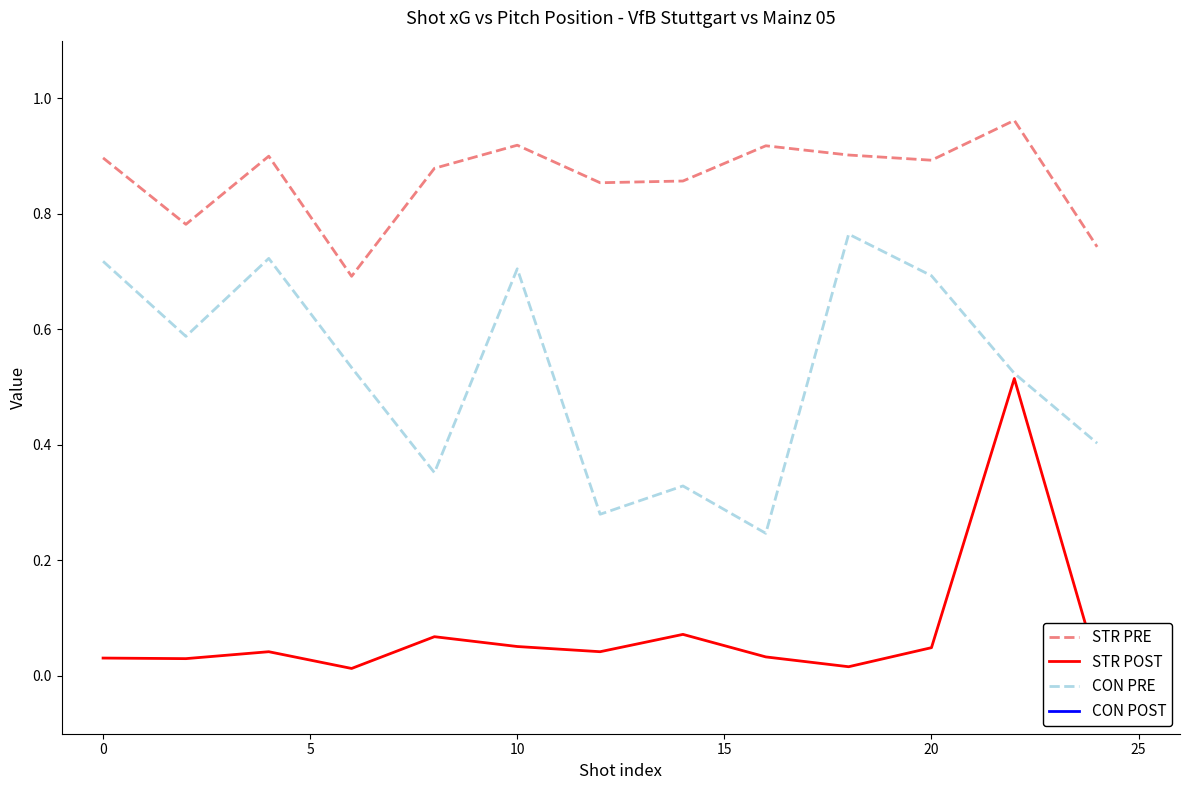

True or false: STR PRE and CON PRE intersect in this chart.

False